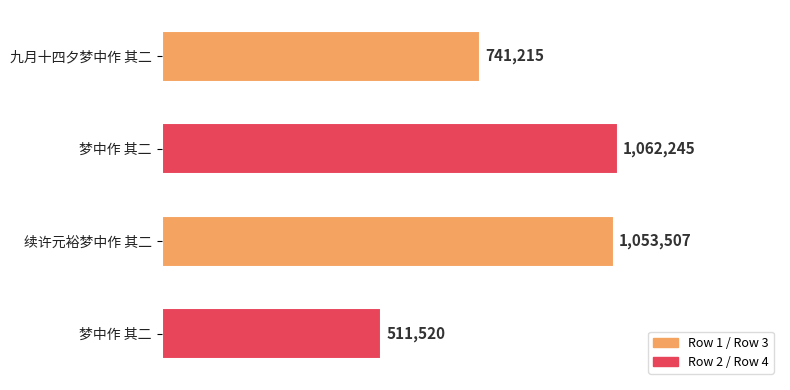

Are the bars horizontal?

Yes